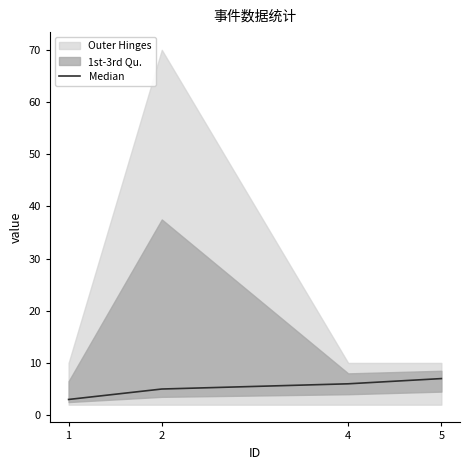

Reading right to left, list all the values displayed in this chart.

5=7	4=6	2=5	1=3